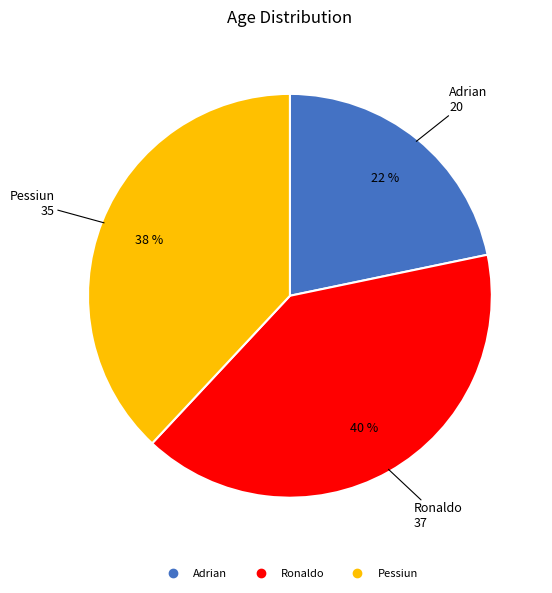

Do Pessiun and Adrian together represent more than half of the pie?

Yes